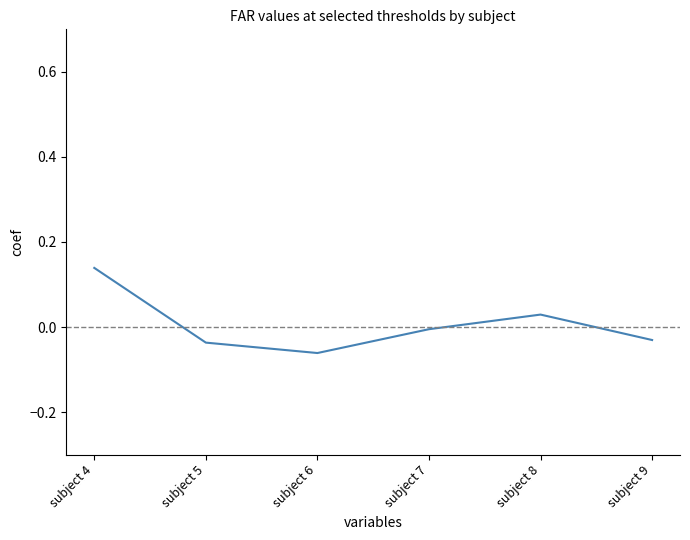

What is the change in value from subject 5 to subject 8?

+0.1